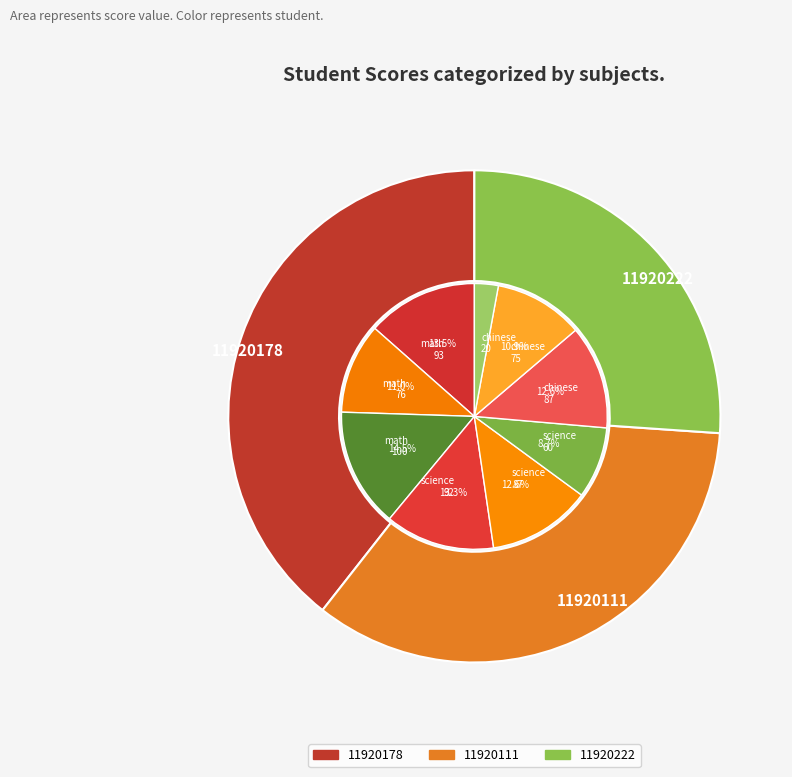

True or false: 11920222 accounts for 46% of the total.

False